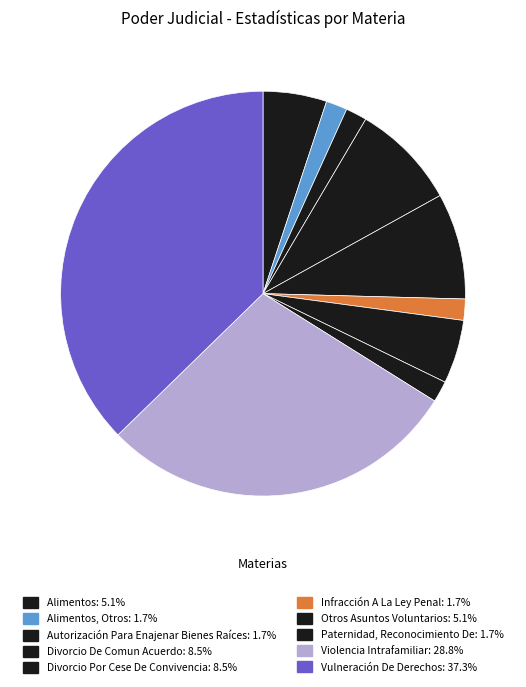

Which category has the biggest portion of the pie?

Vulneración De Derechos